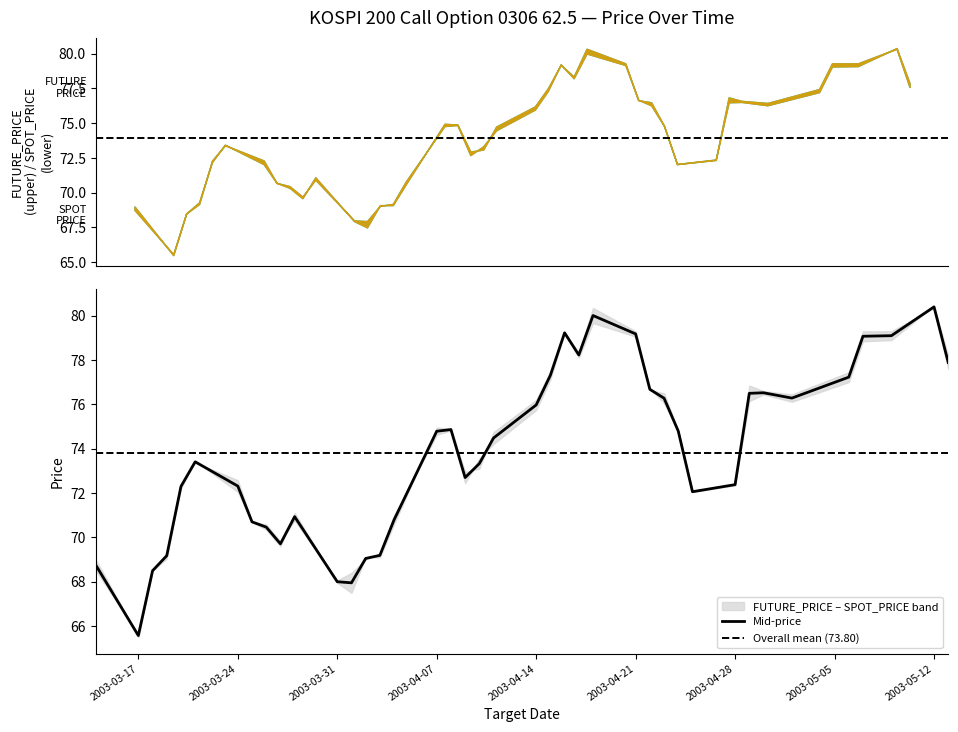

How many interior local peaks (higher than both neighbors) does the data have?

7